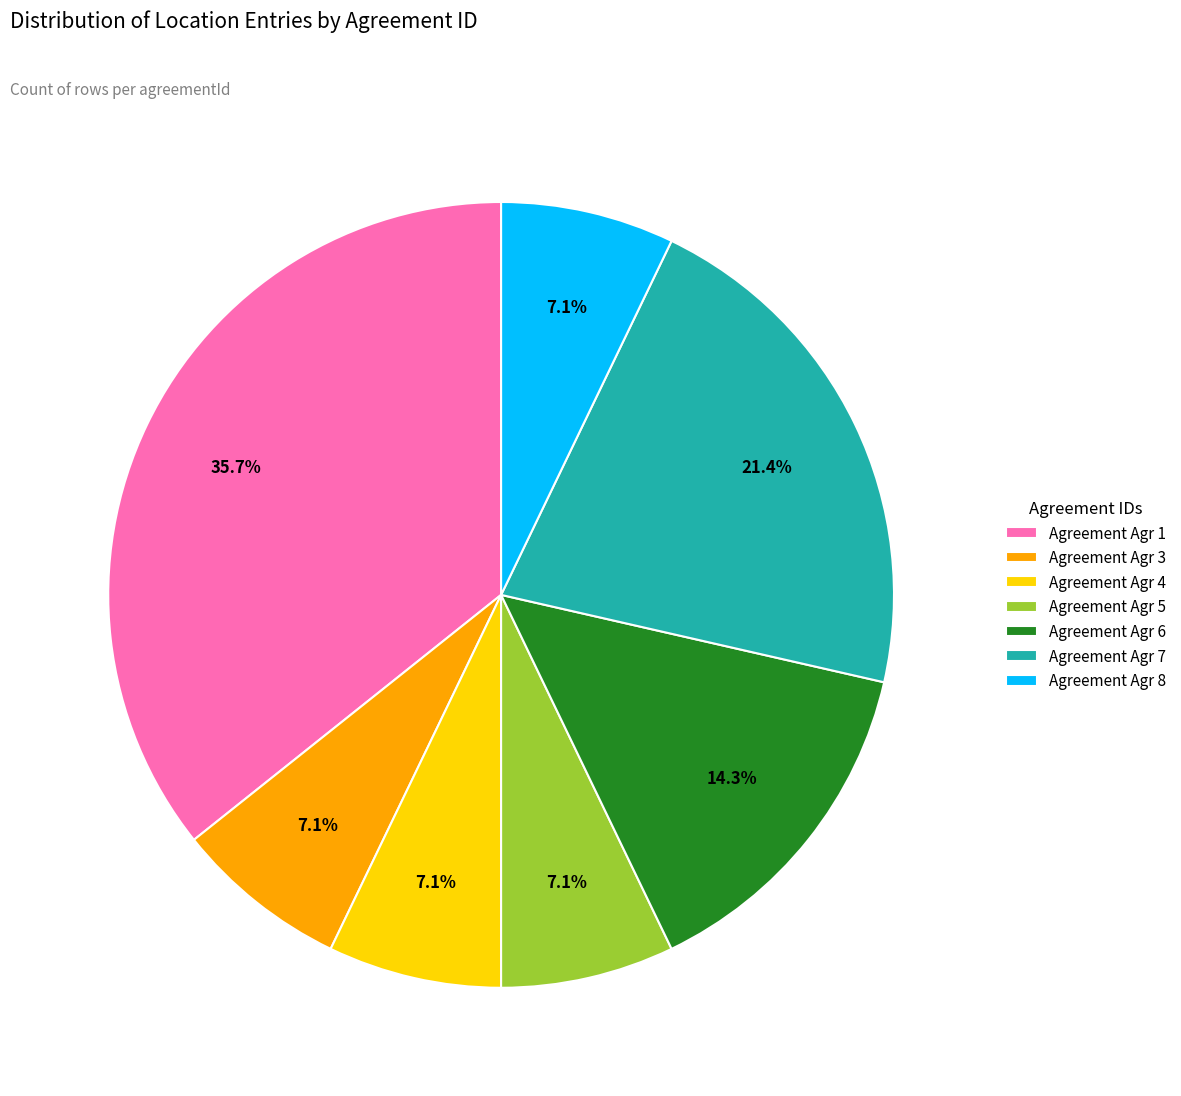

What is the ratio of the value at Agreement Agr 7 to the value at Agreement Agr 4?

3.0